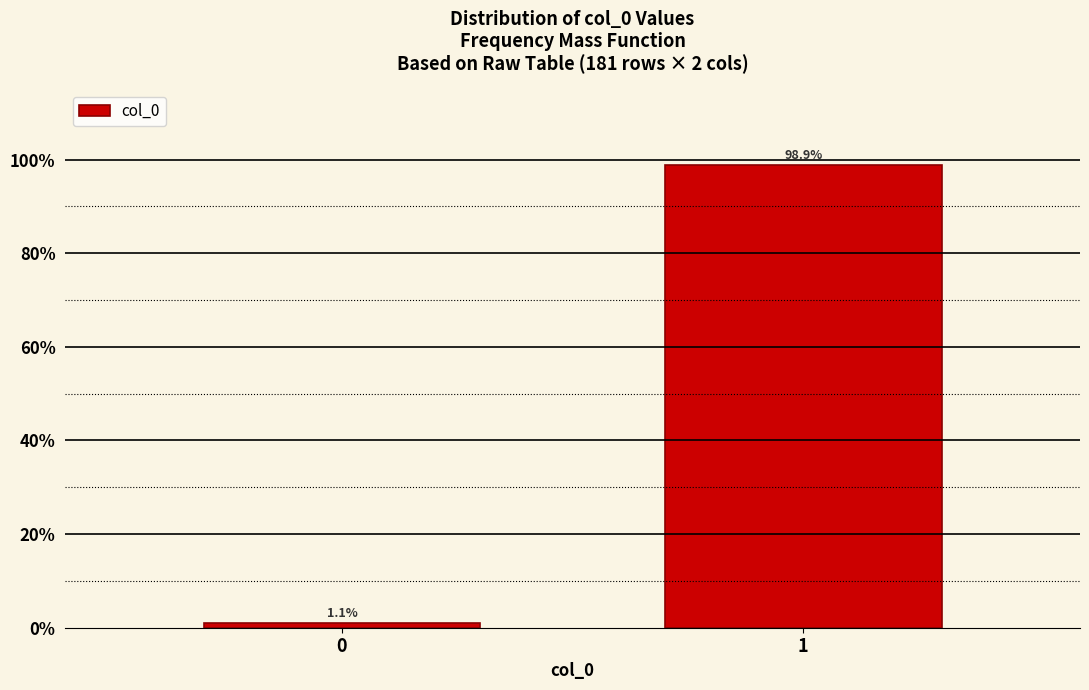

Are the bars horizontal?

No